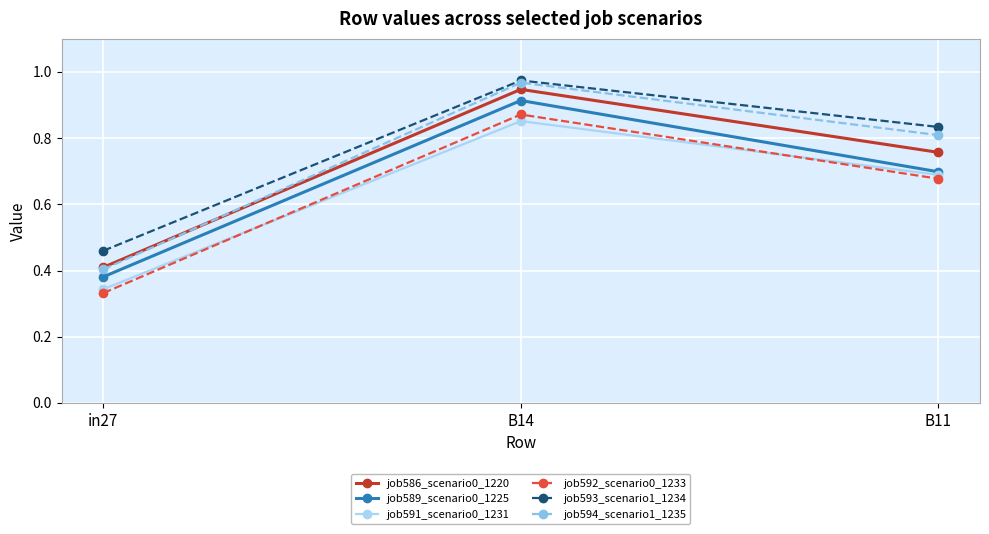

Rank the categories by job594_scenario1_1235 value from highest to lowest.

B14, B11, in27